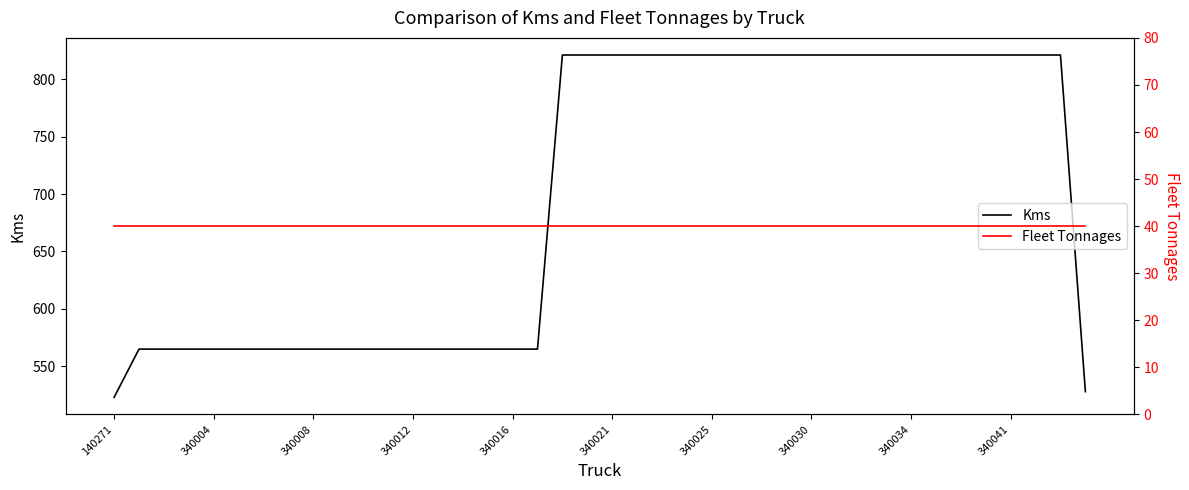

Is this an area chart (filled region under the line)?

No